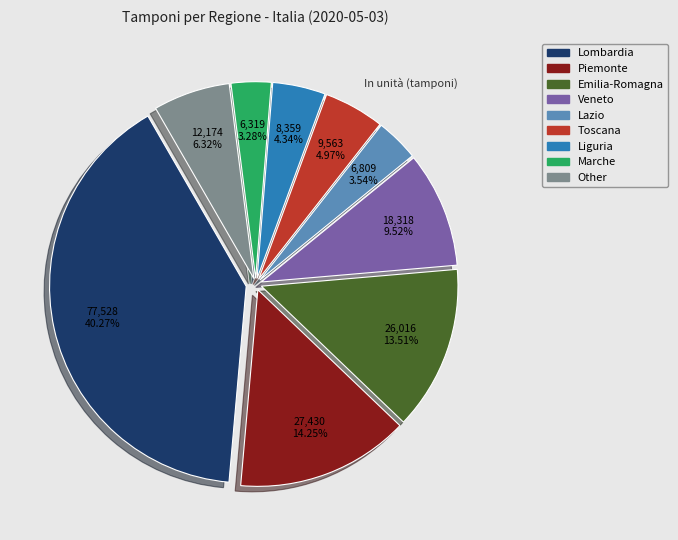

Which slice is the largest?

Lombardia